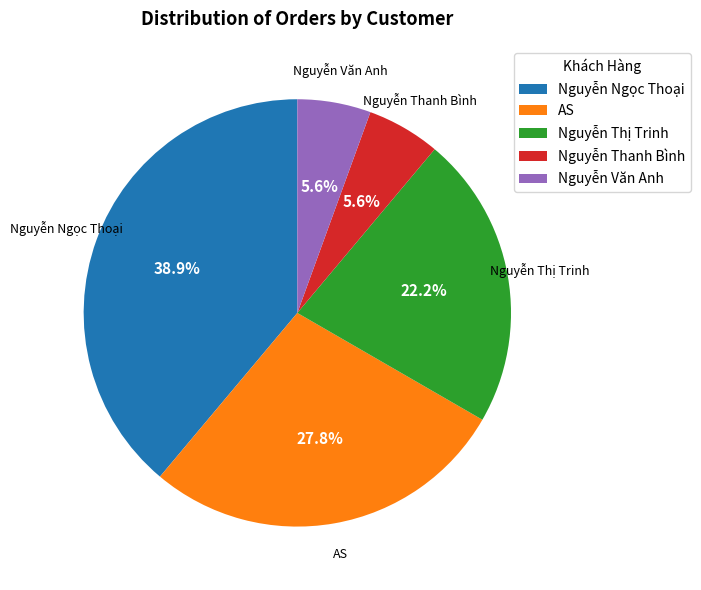

Between AS and Nguyễn Thanh Bình, which is larger?

AS